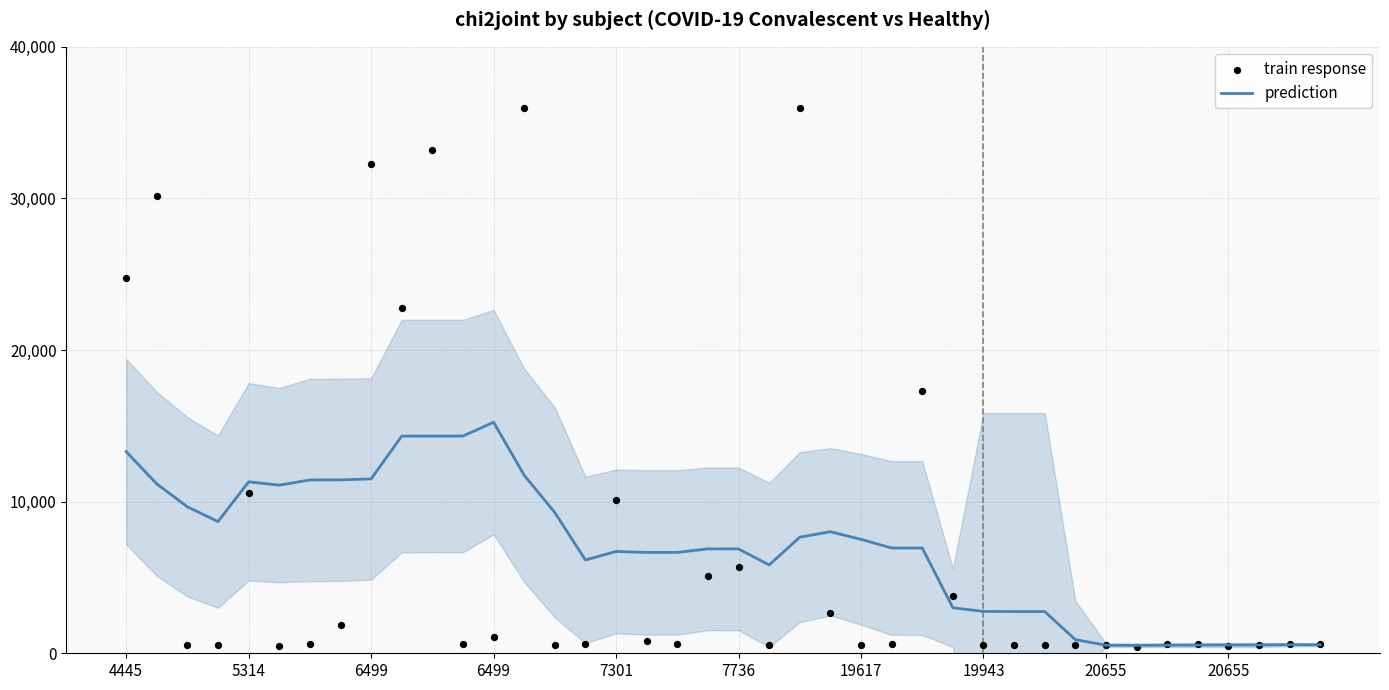

What are all the series names shown in the legend?

prediction, train response